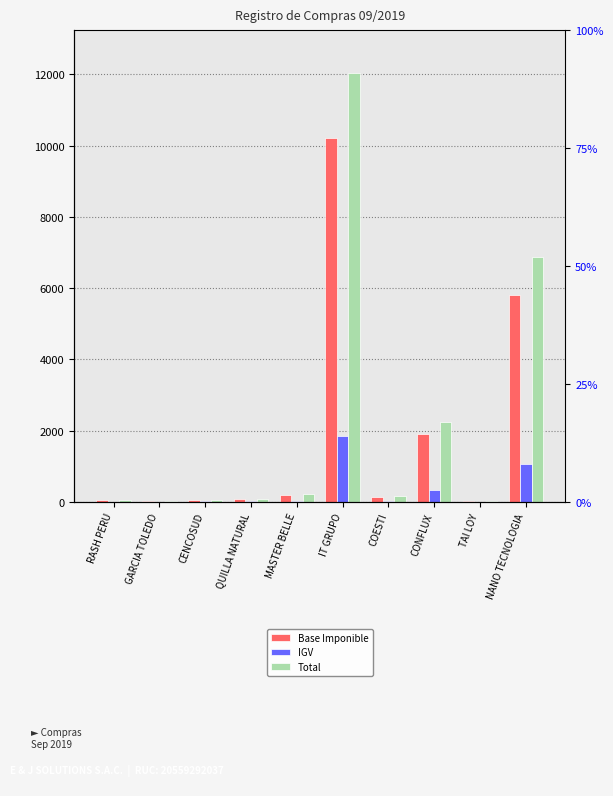

What is the label of the 10th bar from the right?

RASH PERU